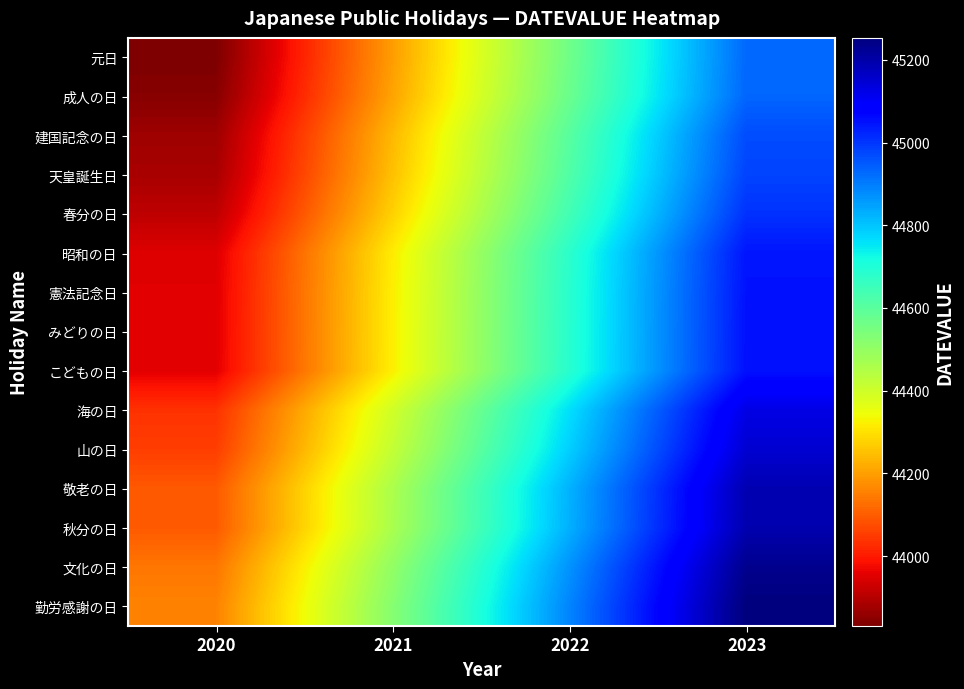

How many categories are shown in the chart?

4